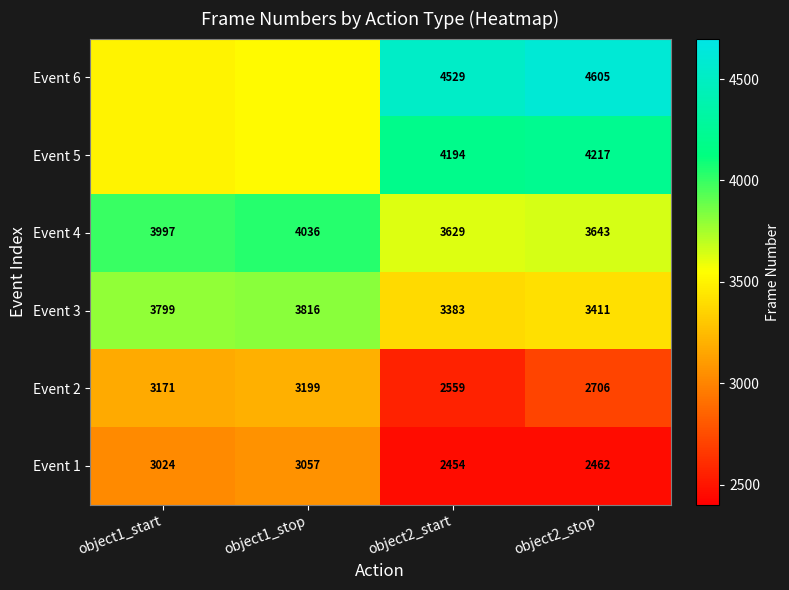

Is the value of Event 4 at object1_start greater than the value of Event 2 at object2_stop?

Yes